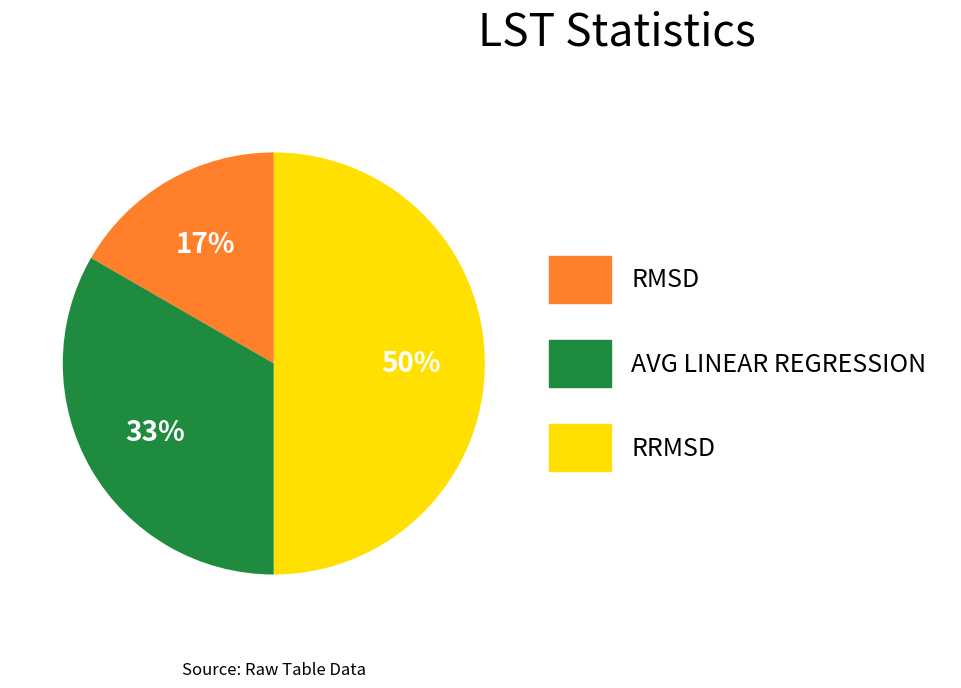

What percentage is the RRMSD slice, to the nearest percent?

50%